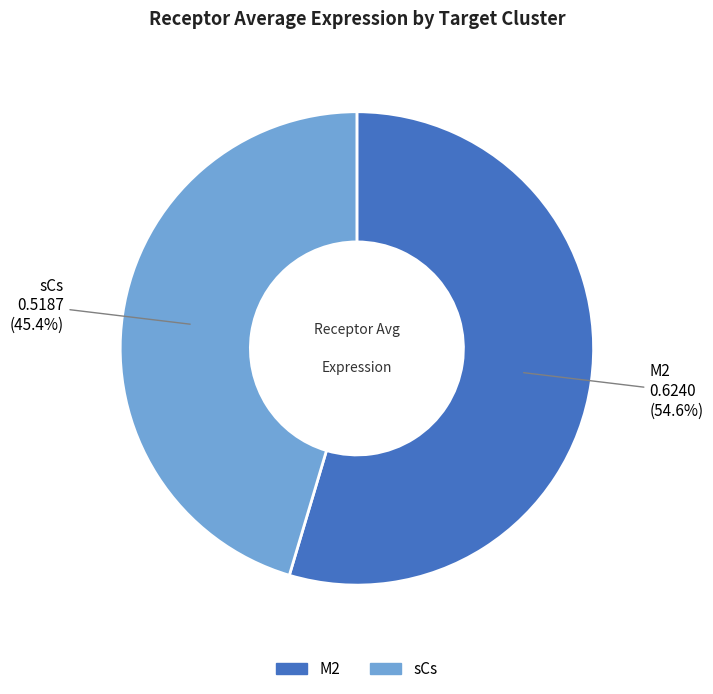

Between M2 and sCs, which is larger?

M2